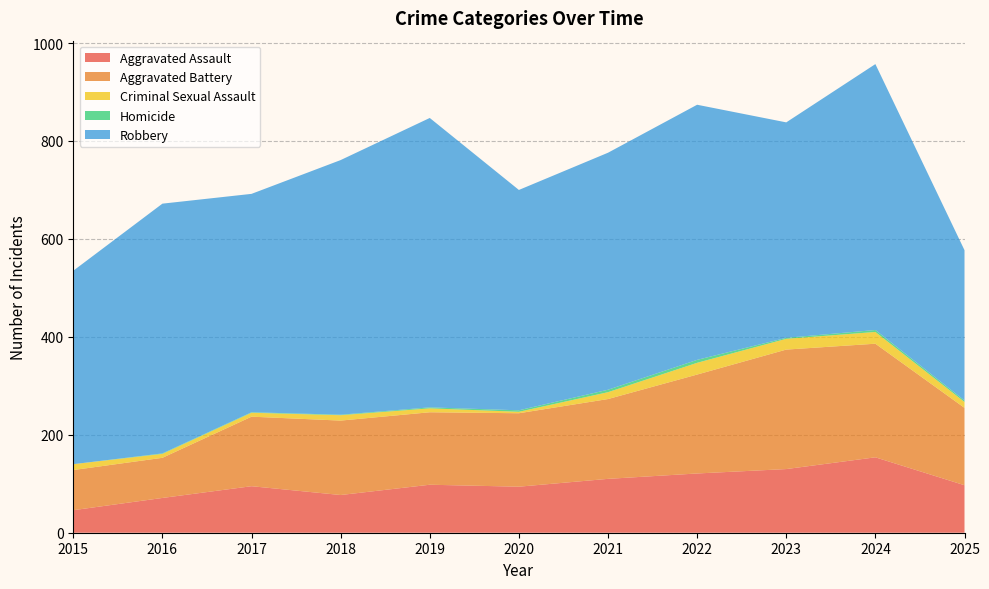

Reading left to right, what are all the values shown in this chart?

Aggravated Assault: 46	71	95	77	98	94	110	121	130	154	97
Aggravated Battery: 82	82	142	152	148	150	163	202	244	232	158
Criminal Sexual Assault: 12	8	8	11	8	3	14	24	22	24	12
Homicide: 0	1	1	1	2	3	5	6	2	4	3
Robbery: 395	510	446	520	591	450	484	521	440	543	307